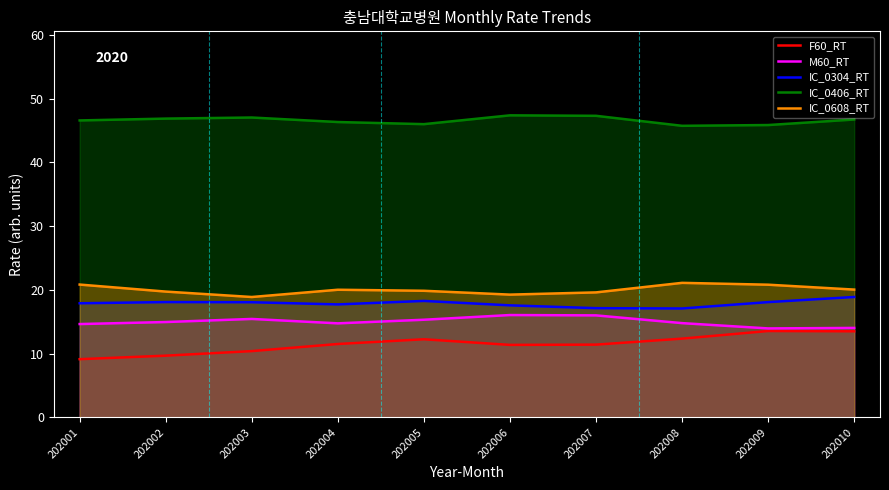

Does the chart display data point markers on the line(s)?

No